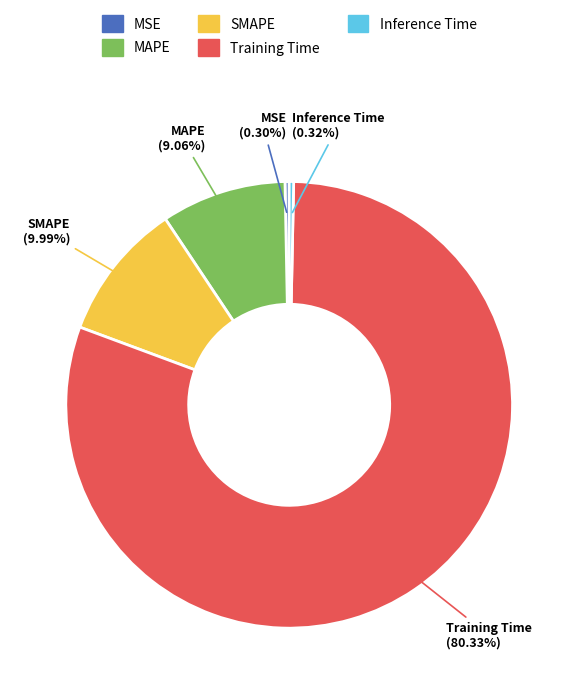

Does SMAPE account for over 50% of the chart?

No